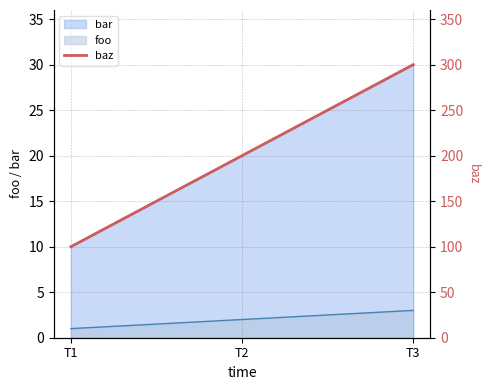

Which has a higher value, T3 or T2?

T3